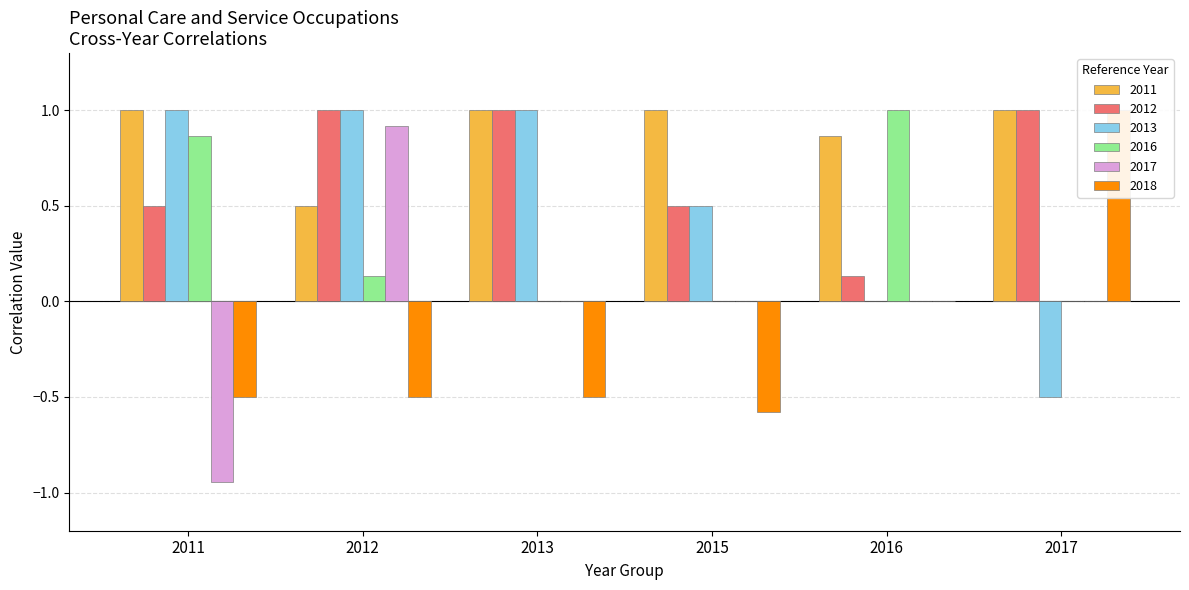

What is the average value of the 2018 series?

-0.2